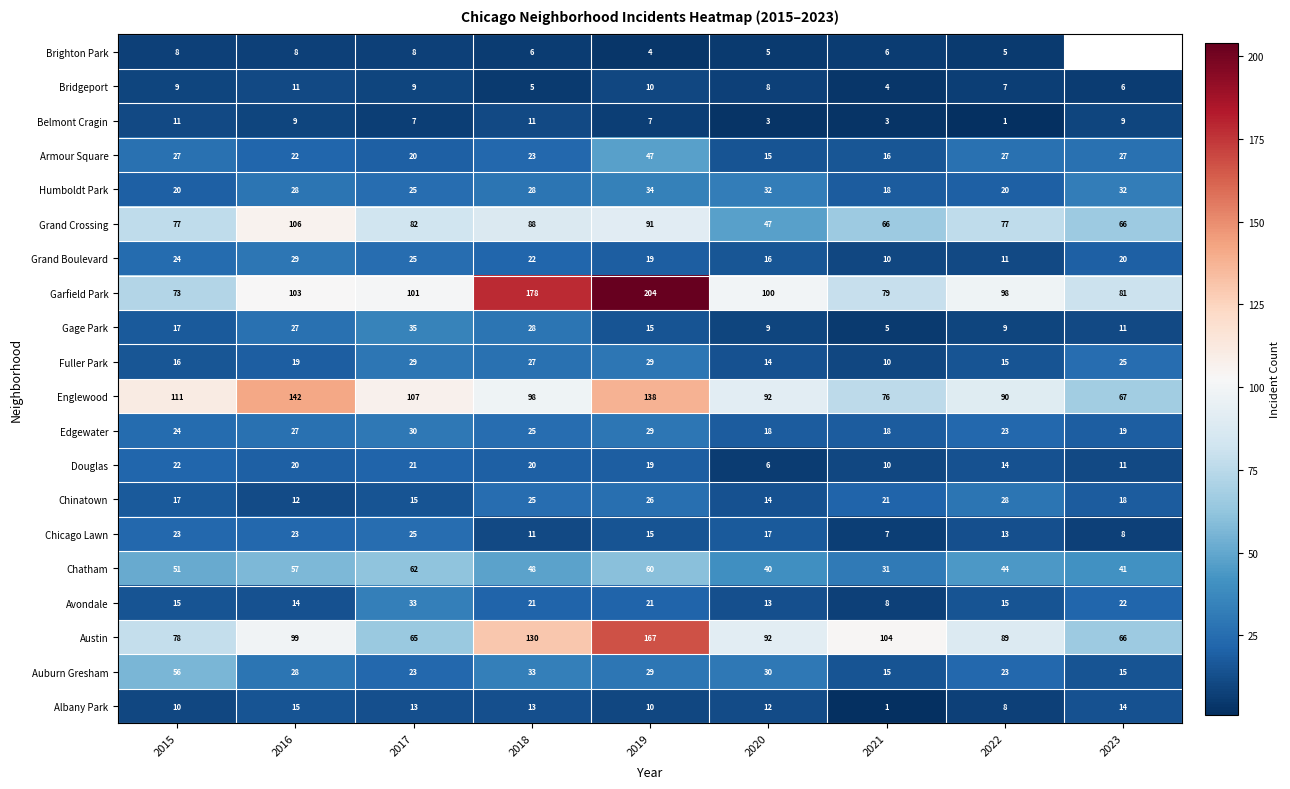

At which category does the chart reach its peak across all series?

2019